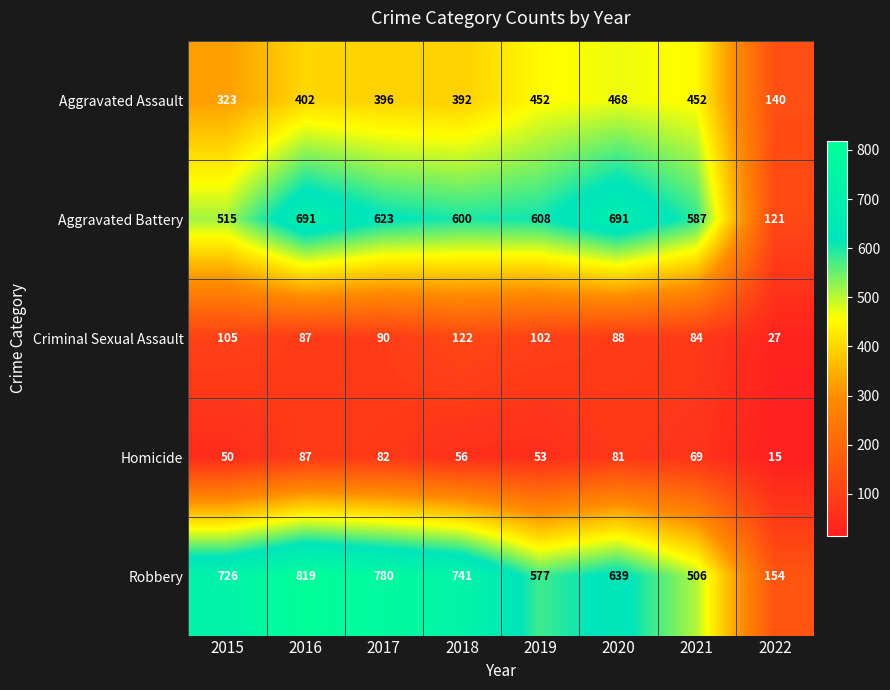

What is the sum of the Aggravated Battery values at 2017 and 2020?

1314